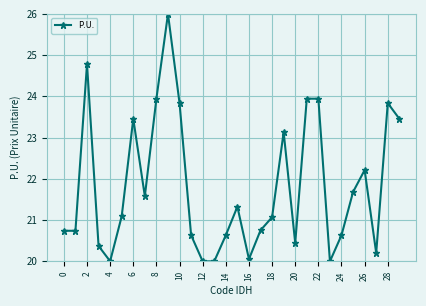

What is the difference between the maximum and minimum values?

6.0